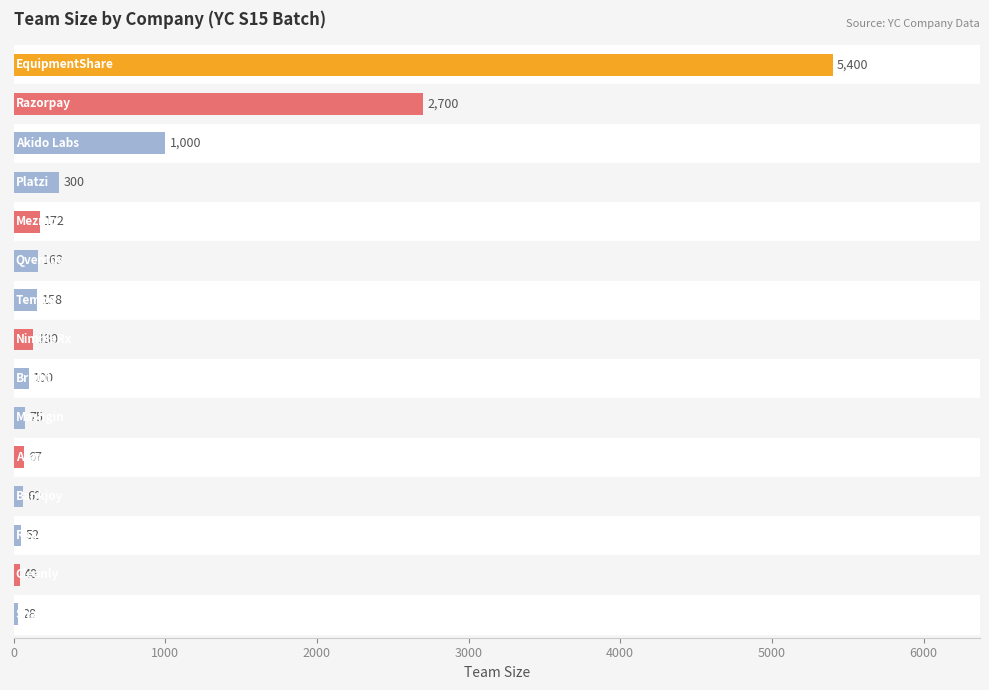

How many distinct data groups are displayed?

1